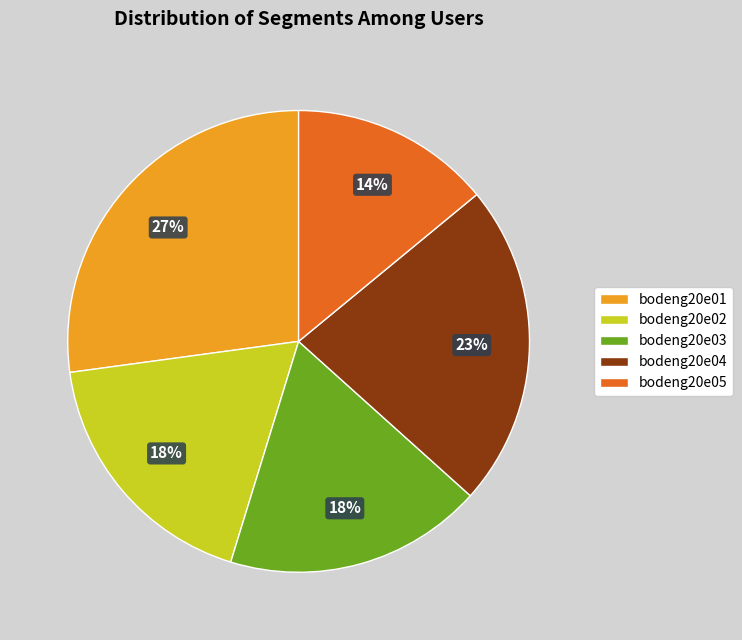

Between bodeng20e05 and bodeng20e02, which is larger?

bodeng20e02